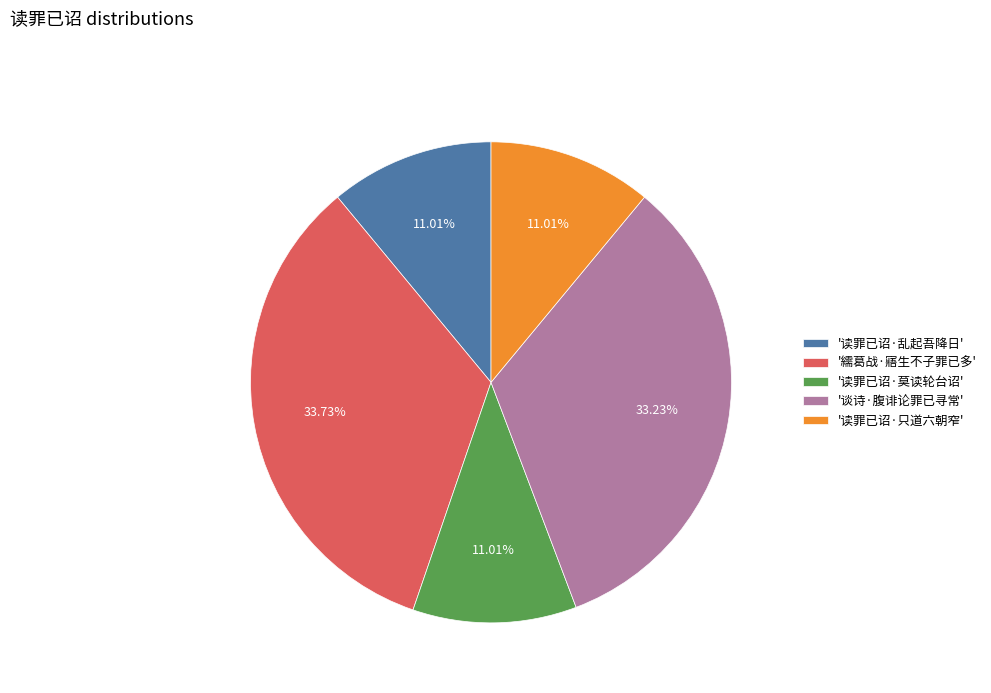

How many segments does this pie chart have?

5